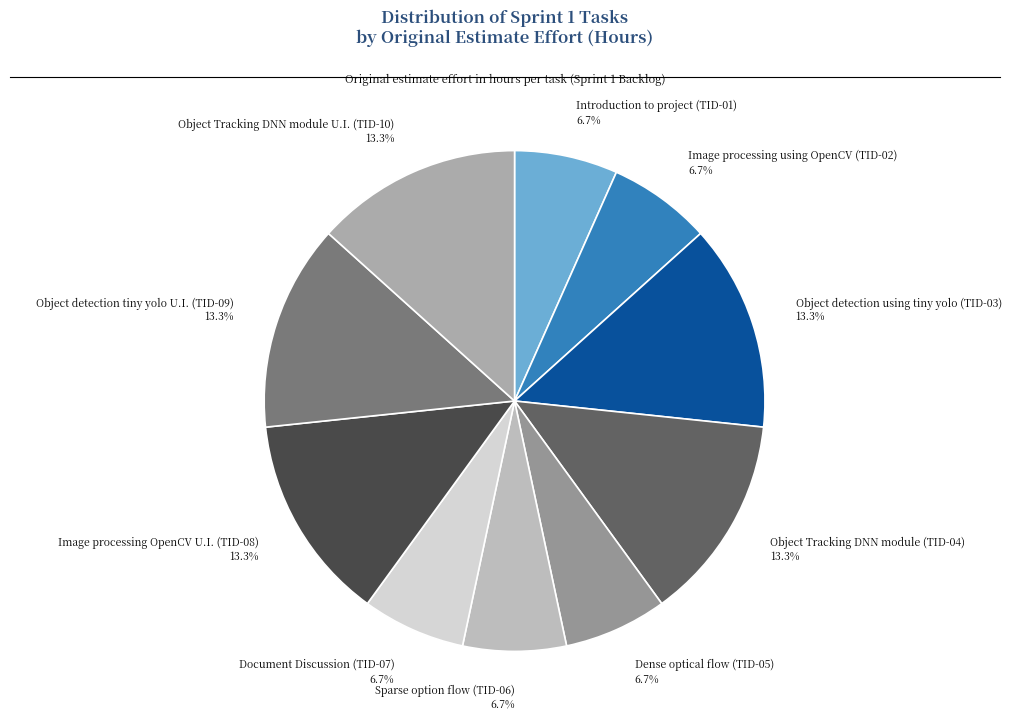

What portion of the pie excludes Document Discussion (TID-07) 6.7%?

93.3%